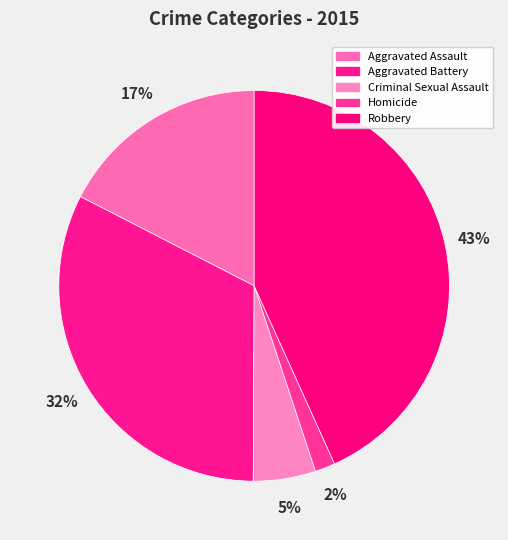

What percentage do Robbery and Homicide together represent?

44.9%